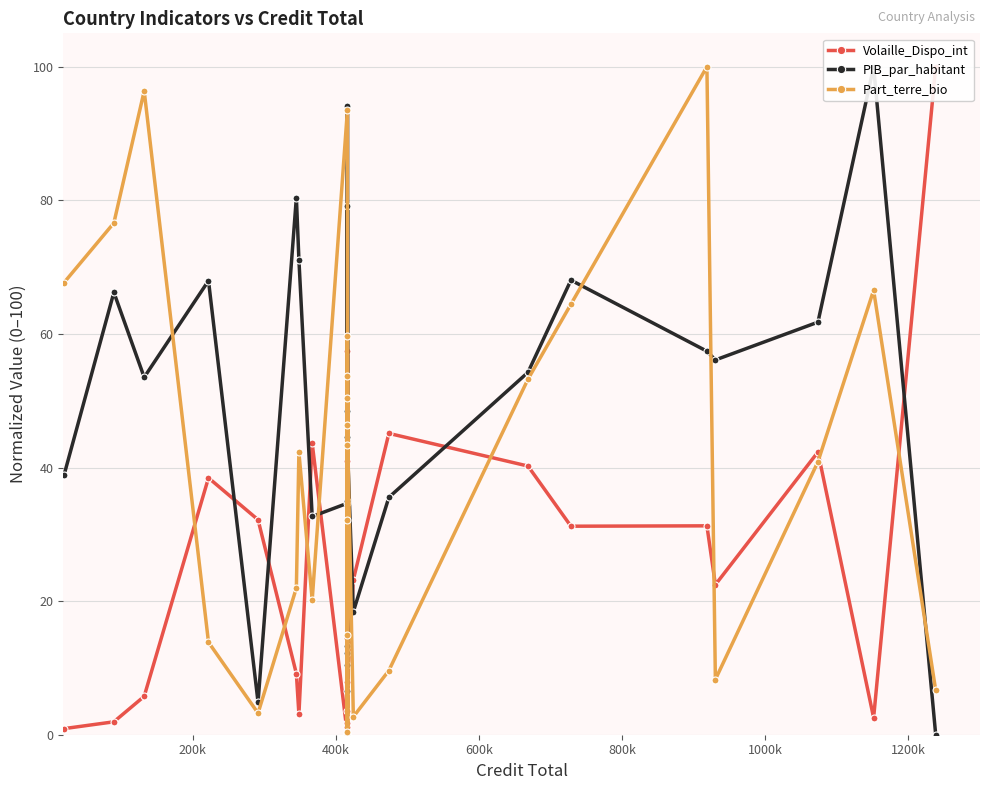

What is the sum of all Part_terre_bio values?

1089.4